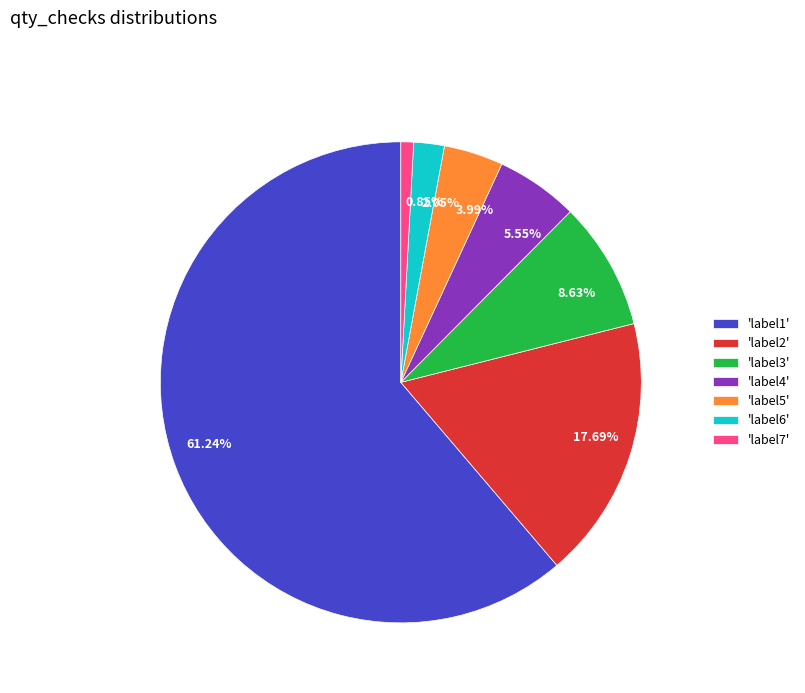

Does any single category account for the majority?

Yes